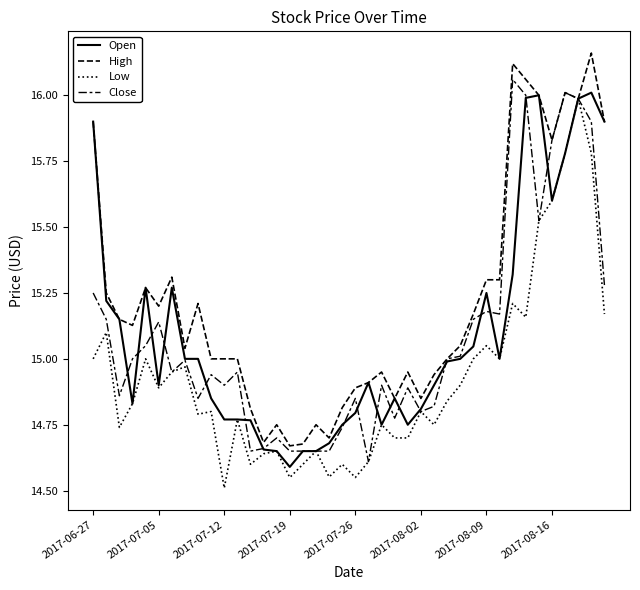

True or false: Open and Close intersect in this chart.

True